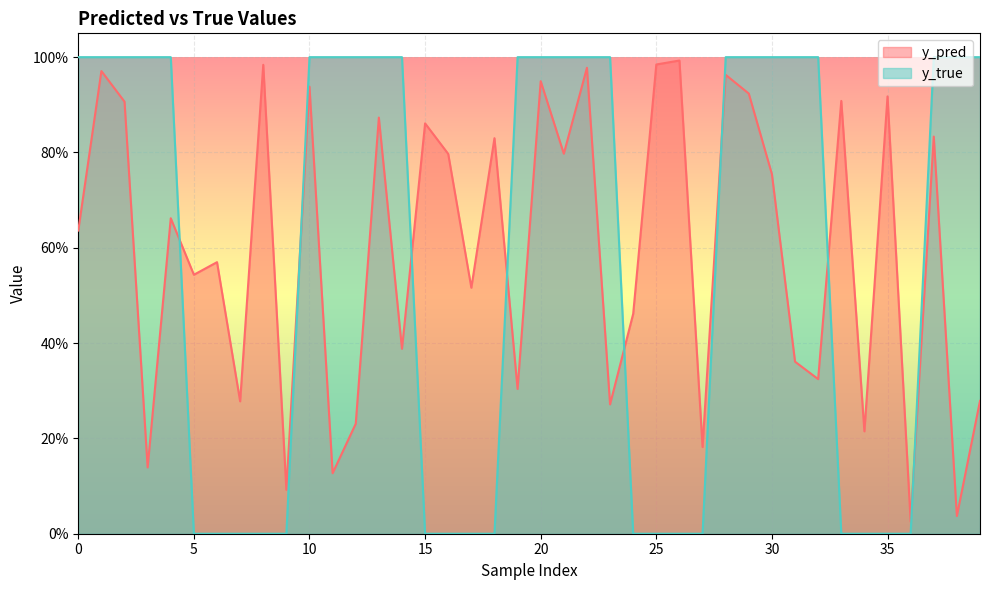

True or false: y_pred has more than 2 interior local peaks.

True